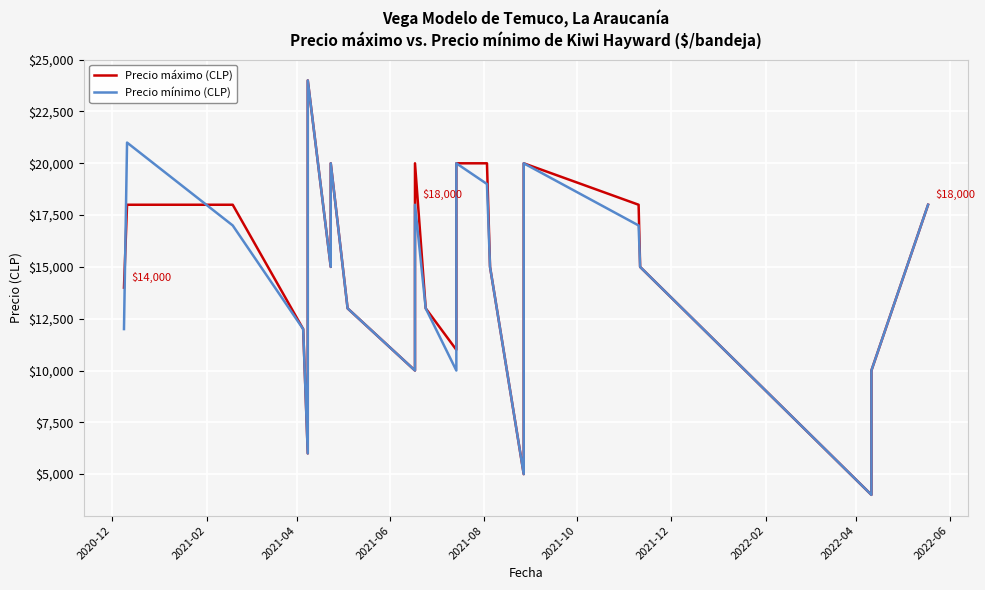

What is the minimum value shown in the chart?

4000